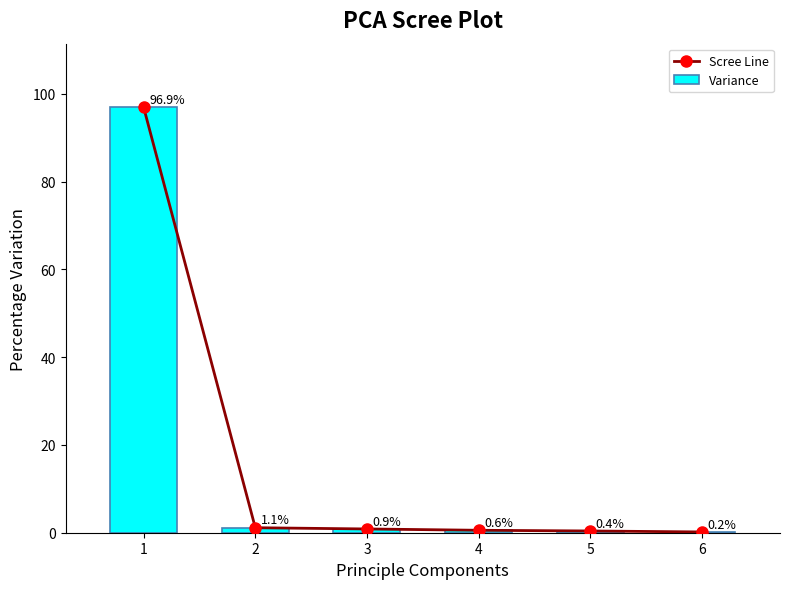

True or false: Variance has a value of 0.3 at 6.

False